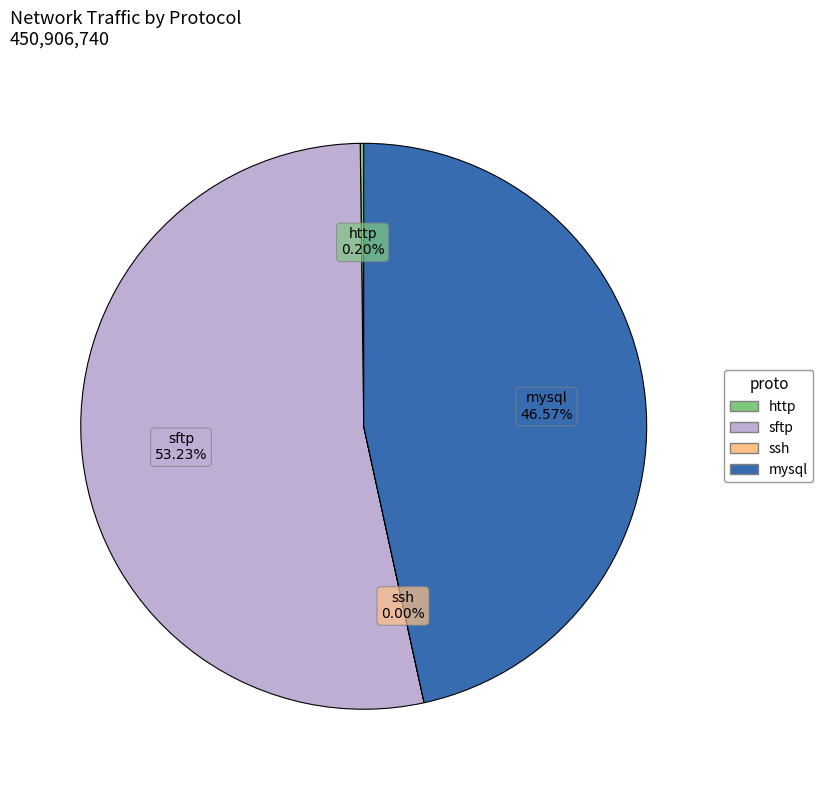

Does any single category account for the majority?

Yes